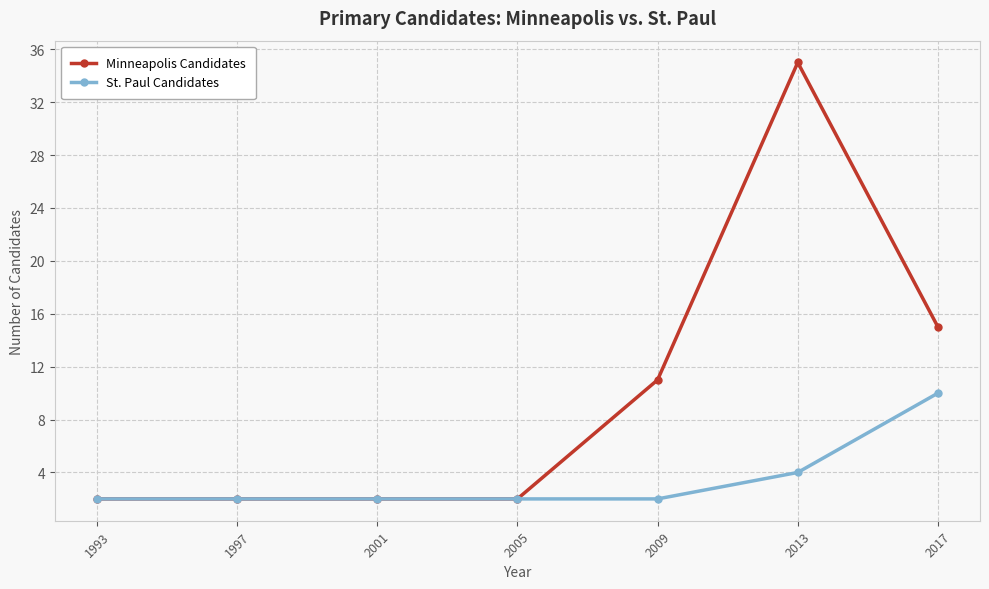

Which label corresponds to the largest value in the chart?

2013